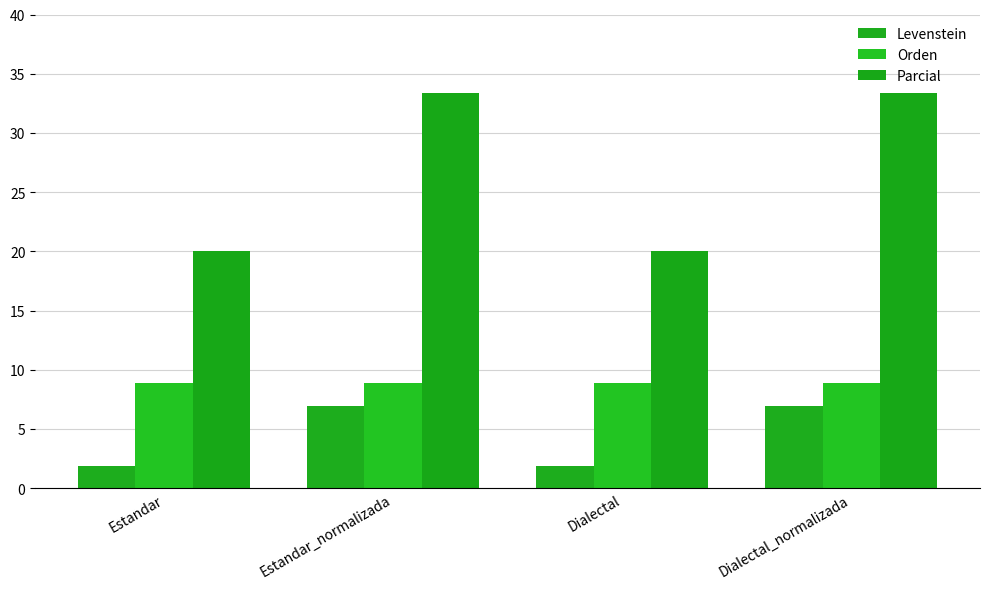

What is the spread (max minus min) of values at Dialectal_normalizada?

26.4